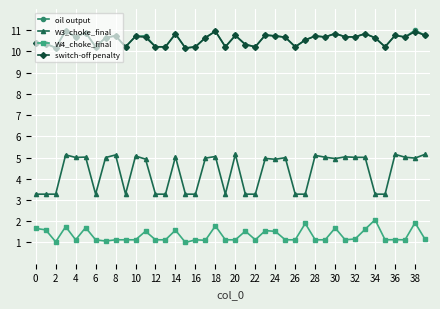

What is the value of the switch-off penalty point at the 2nd from the left?

10.4